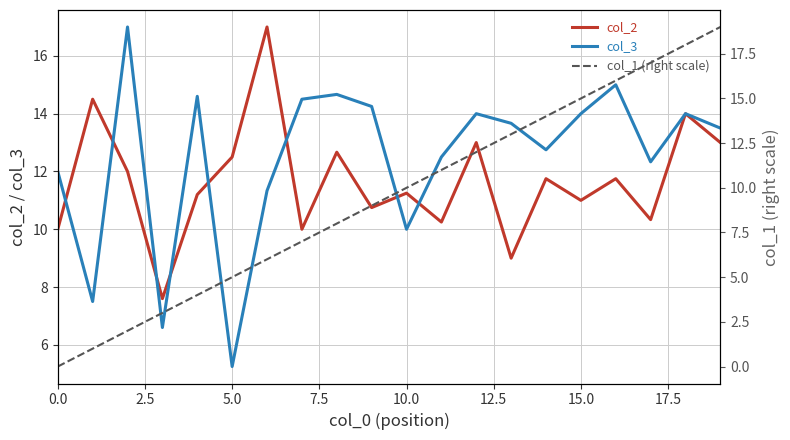

What are all the series names shown in the legend?

col_2, col_3, col_1